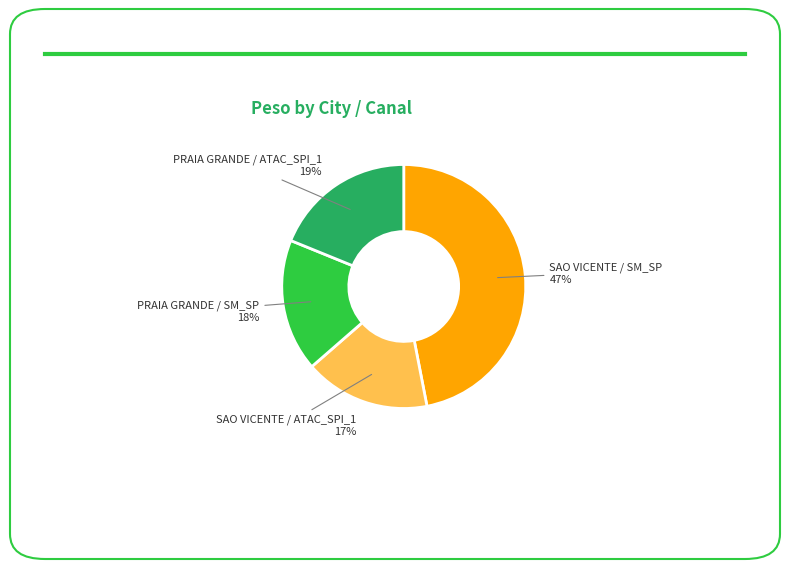

To the nearest percent, what is the average slice percentage?

25%